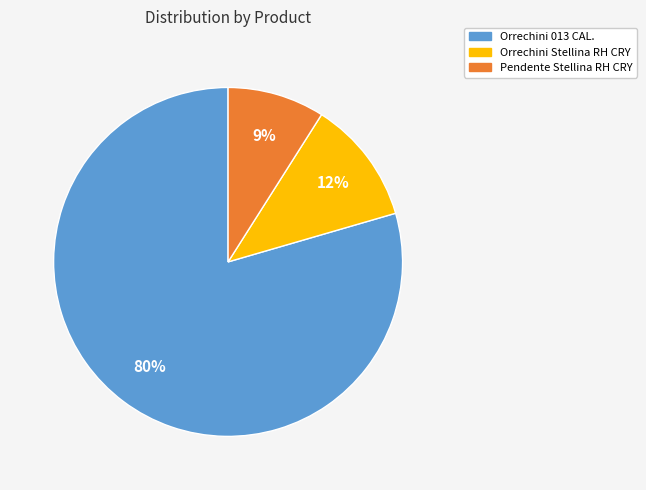

Is it true that Orrechini 013 CAL. is 80% of the pie?

True